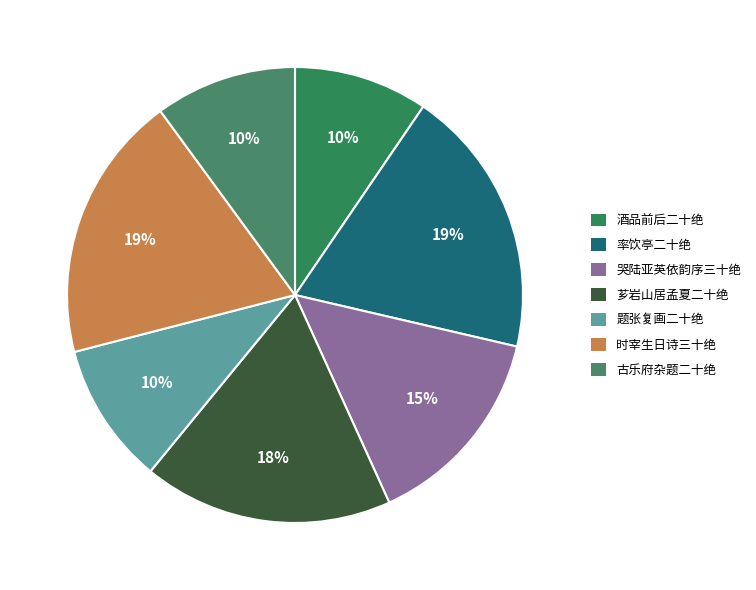

How many slices are in this pie chart?

7